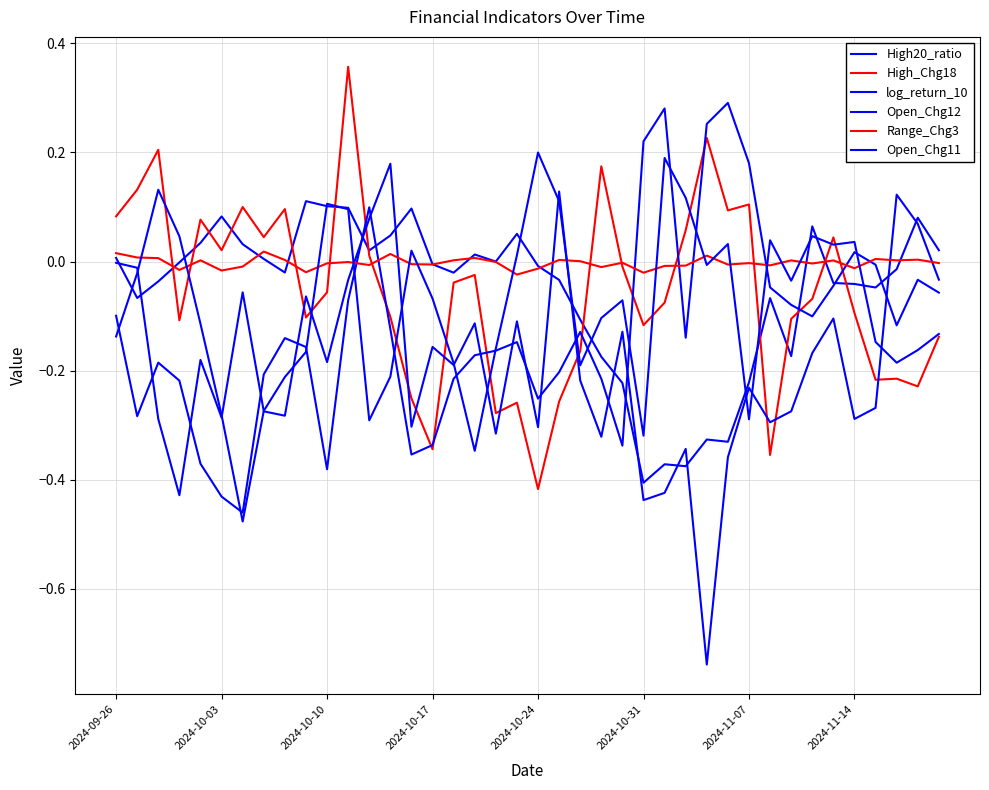

Is this an area chart (filled region under the line)?

No